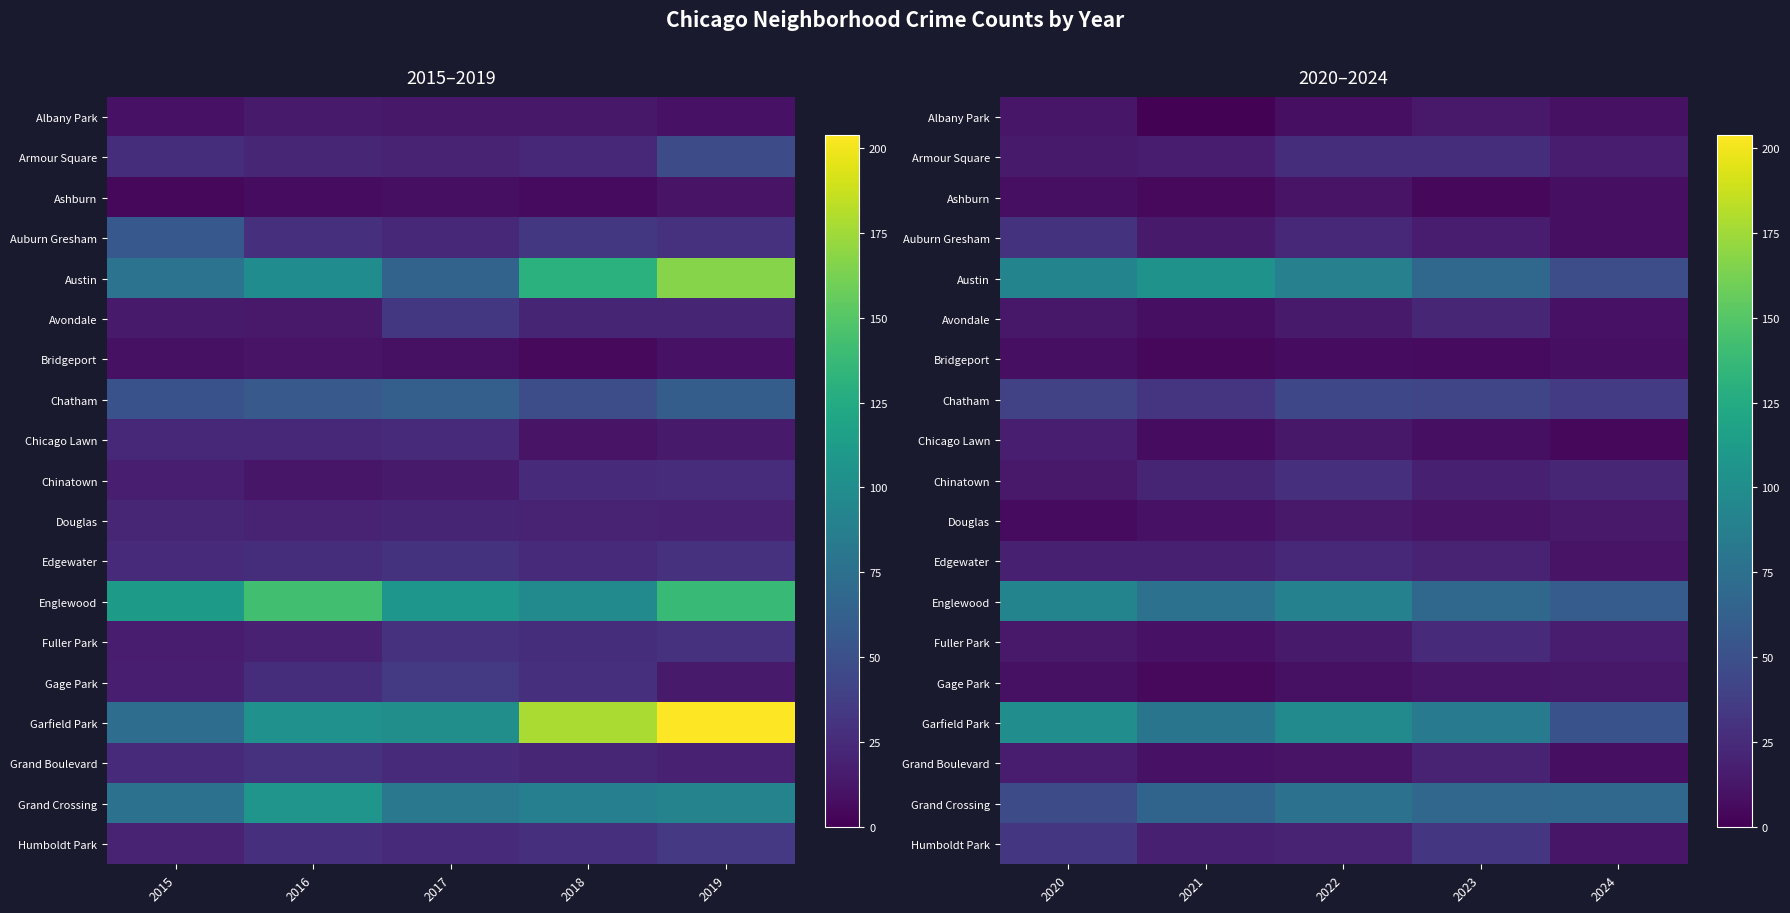

Between 2021 and 2023, which is larger?

2023